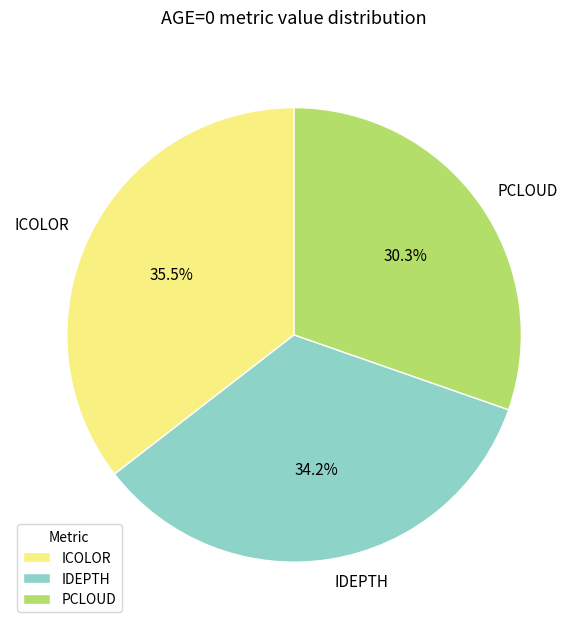

True or false: IDEPTH accounts for 24% of the total.

False